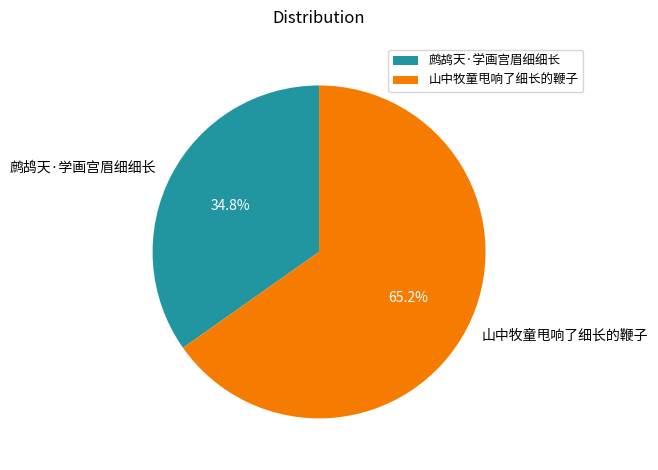

The 鹧鸪天·学画宫眉细细长 slice represents 45% of the pie. True or false?

False